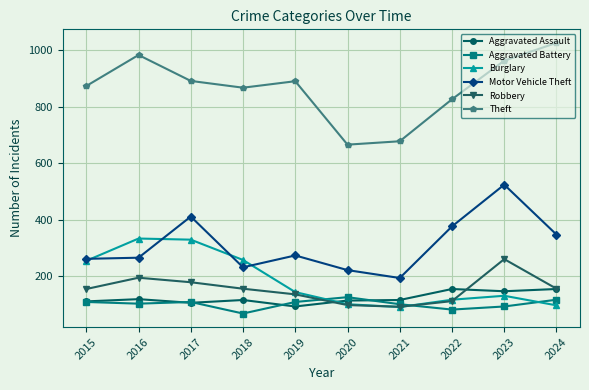

How many categories are shown in the chart?

10